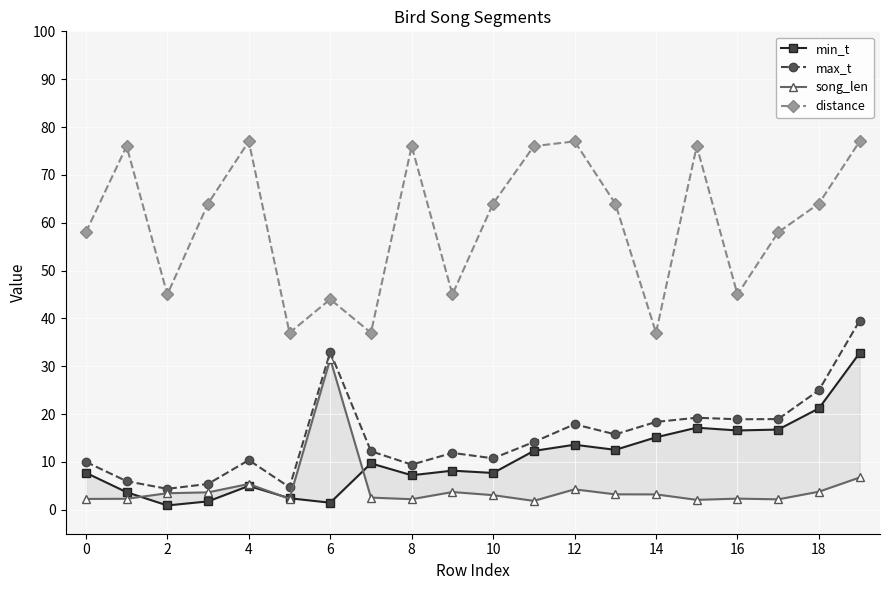

Reading right to left, transcribe all the data shown in this chart.

min_t: 32.8	21.2	16.8	16.6	17.2	15.2	12.5	13.6	12.3	7.7	8.2	7.2	9.7	1.5	2.4	5.0	1.8	0.9	3.7	7.7
max_t: 39.5	25.0	19.0	18.9	19.2	18.4	15.8	17.9	14.2	10.8	11.9	9.4	12.2	33.0	4.7	10.4	5.4	4.4	6.0	10.0
song_len: 6.8	3.8	2.2	2.3	2.1	3.2	3.2	4.3	1.9	3.1	3.7	2.2	2.5	31.5	2.3	5.4	3.6	3.5	2.3	2.3
distance: 77.0	64.0	58.0	45.0	76.0	37.0	64.0	77.0	76.0	64.0	45.0	76.0	37.0	44.0	37.0	77.0	64.0	45.0	76.0	58.0